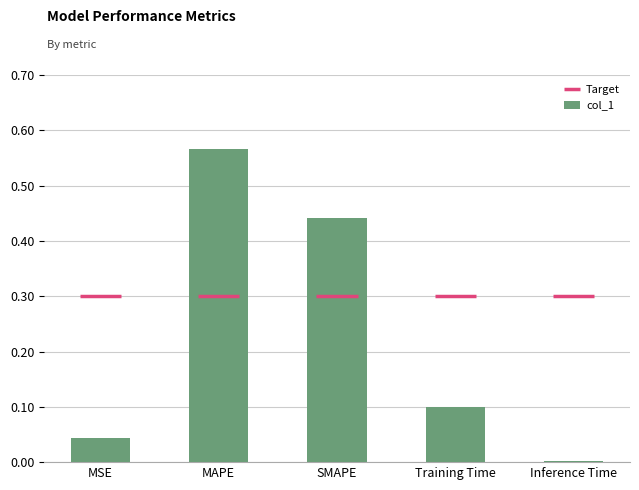

What is the sum of all values?

1.2